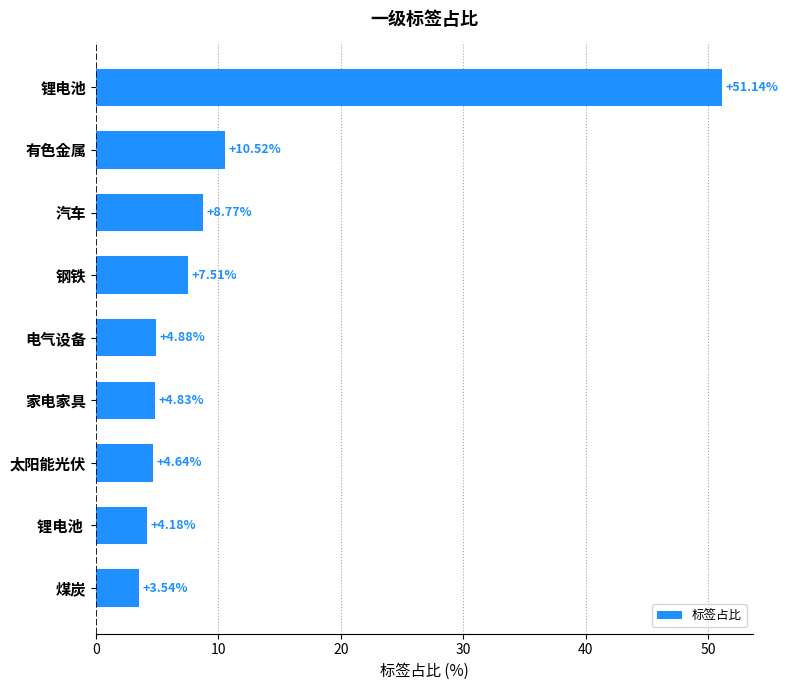

Does the chart contain stacked bars?

No